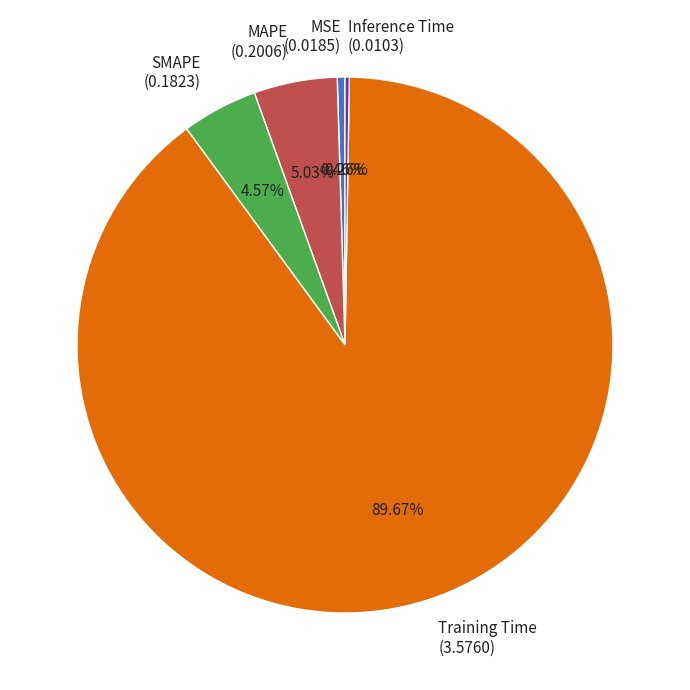

Is there any slice that represents more than half of the pie?

Yes